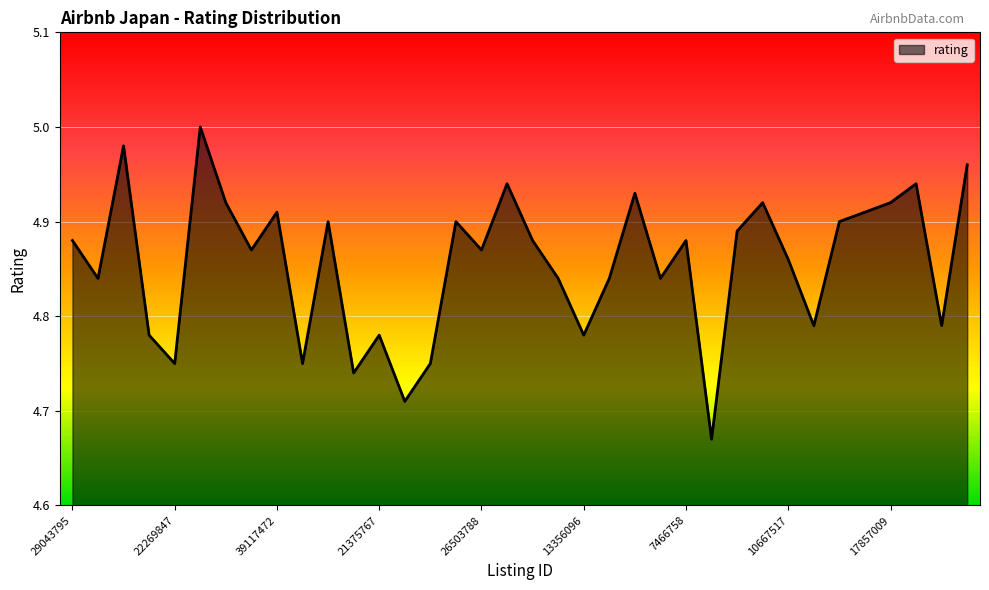

What is the difference between the maximum and minimum values?

0.3